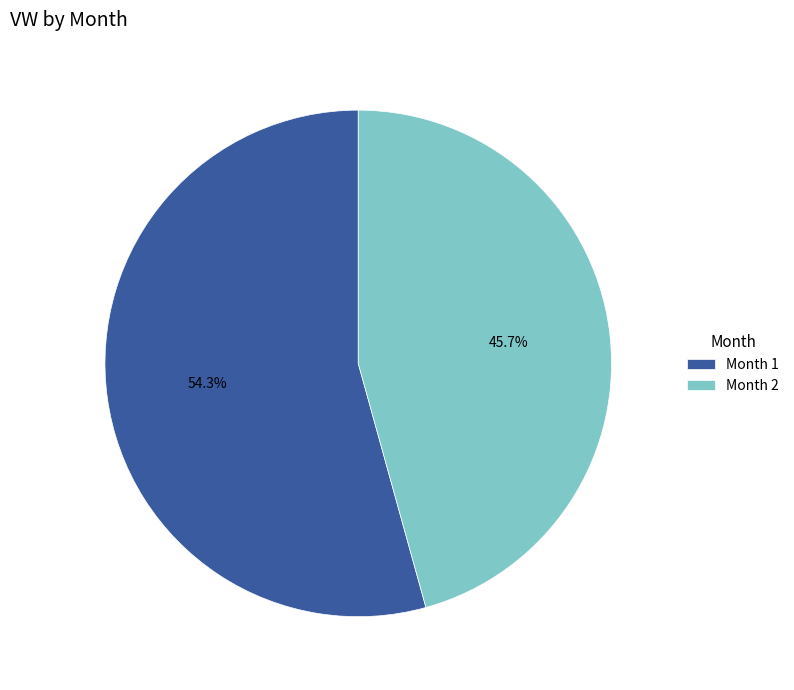

Which has a higher value, Month 1 or Month 2?

Month 1